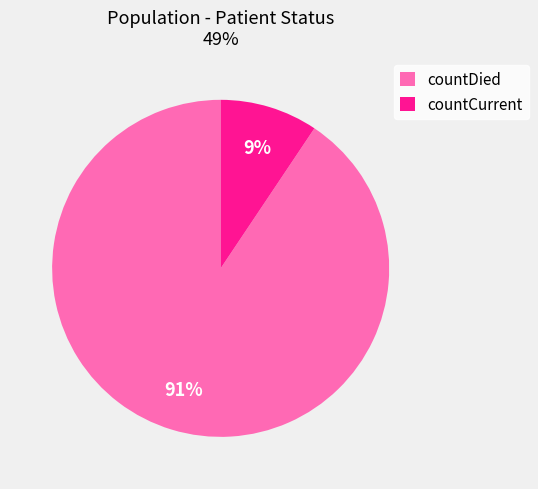

Combined, do countDied and countCurrent account for over 50%?

Yes